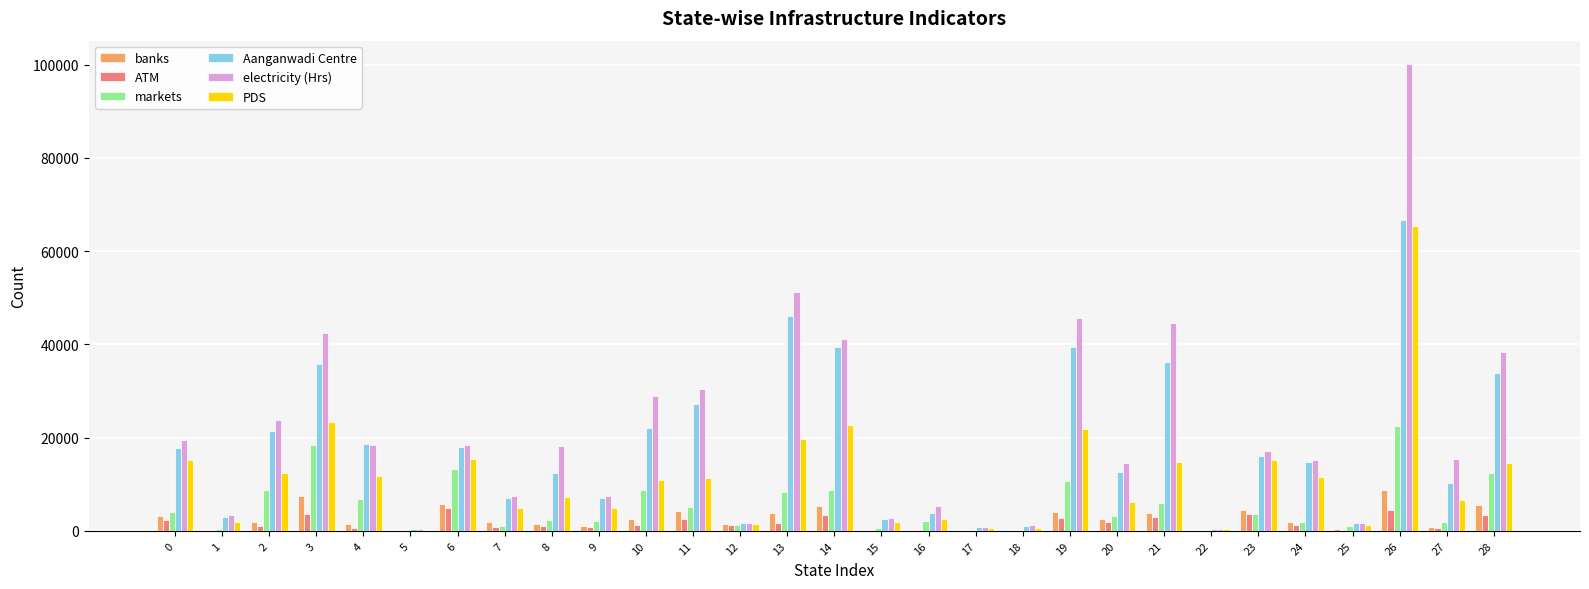

Which series has the widest spread of values?

electricity (Hrs)